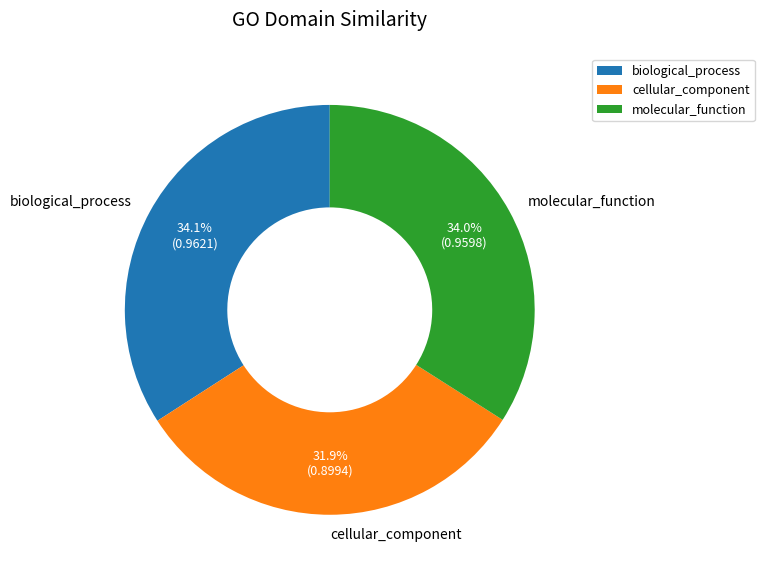

Which category has the smallest portion of the pie?

cellular_component